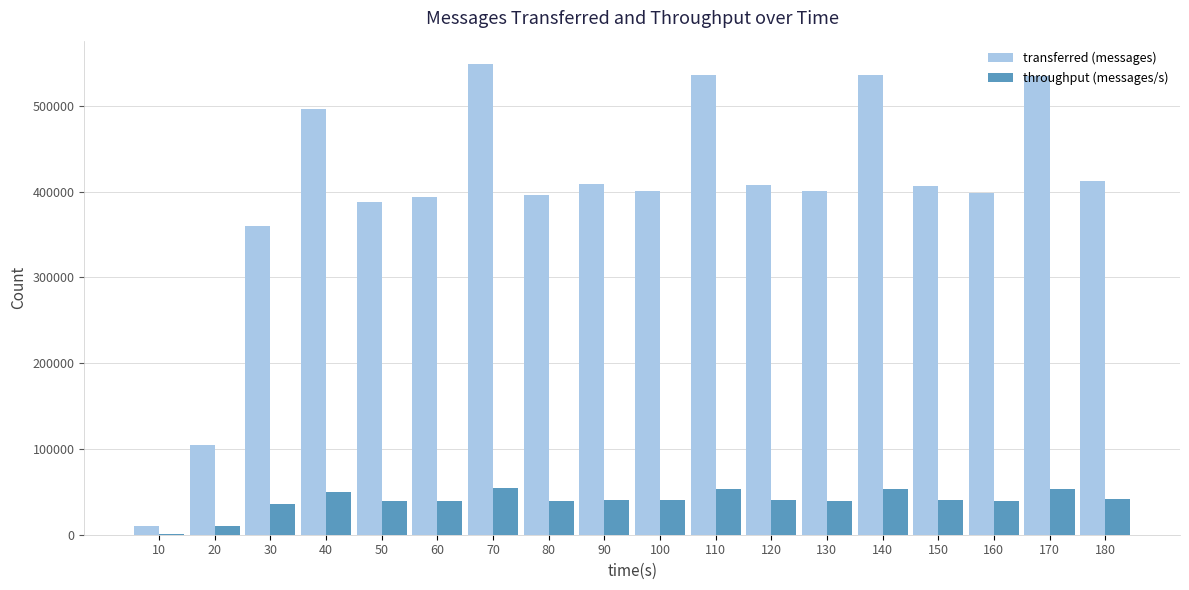

What is the sum of all throughput (messages/s) values?

712903